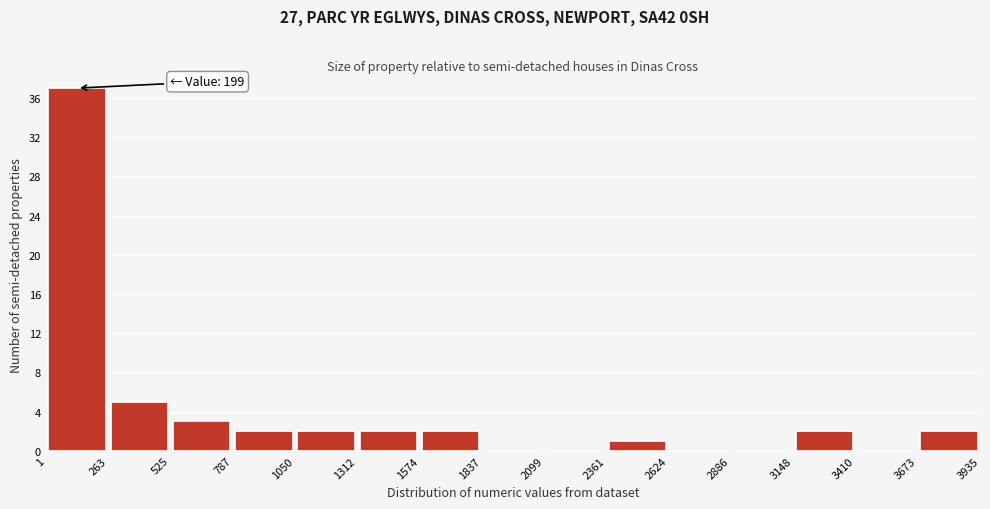

Which range on the x-axis has the tallest bar?

1 to 263